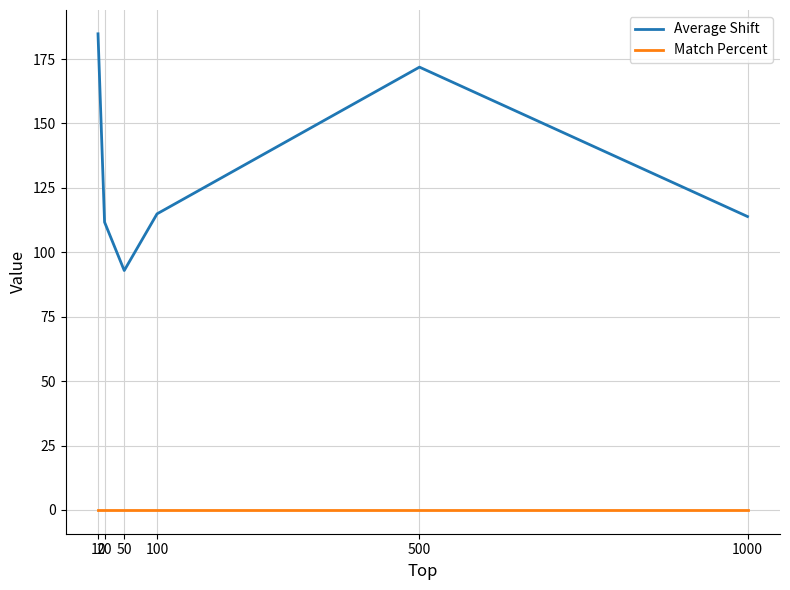

Reading left to right, what are all the values shown in this chart?

Average Shift: 184.8	111.7	92.9	114.9	171.9	113.9
Match Percent: 0.0	0.0	0.0	0.0	0.0	0.0